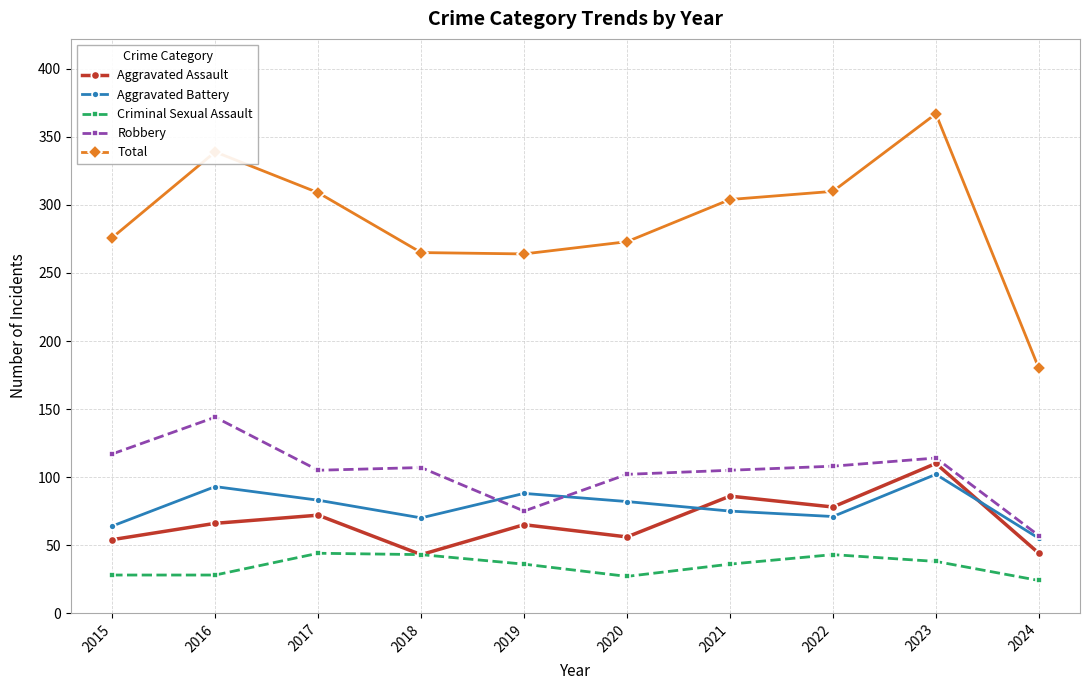

How many interior local peaks does the Aggravated Assault series have?

4